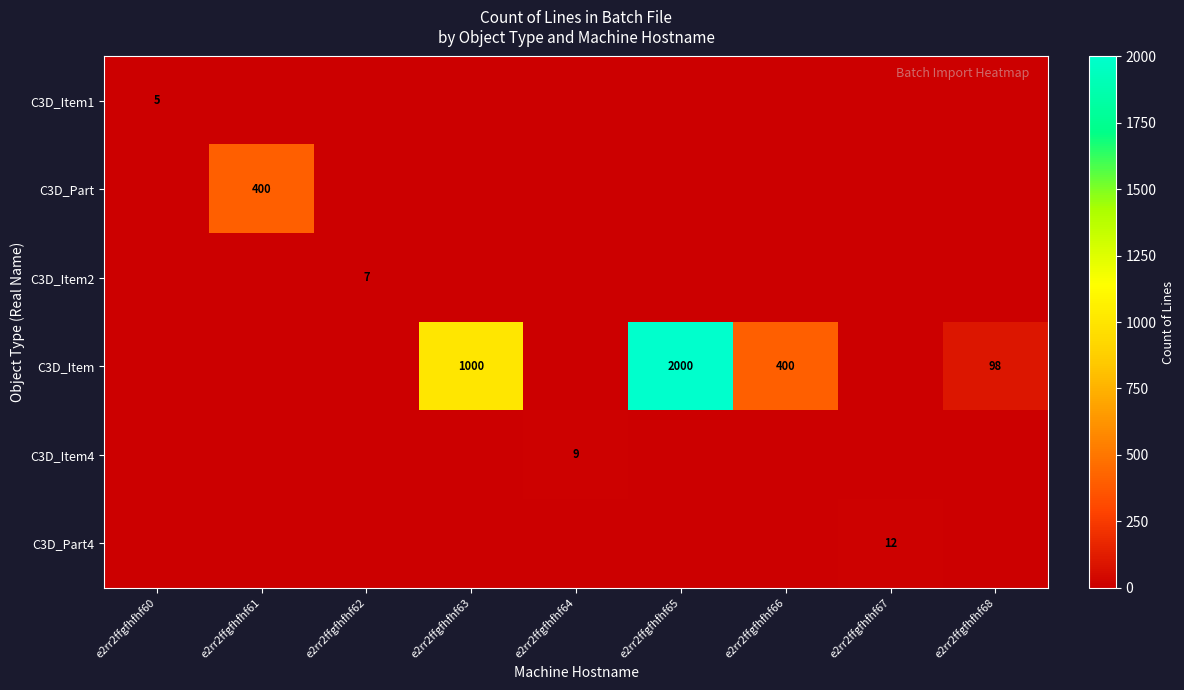

The C3D_Item series shows 920 at e2rr2ffgfhfhf60. True or false?

False